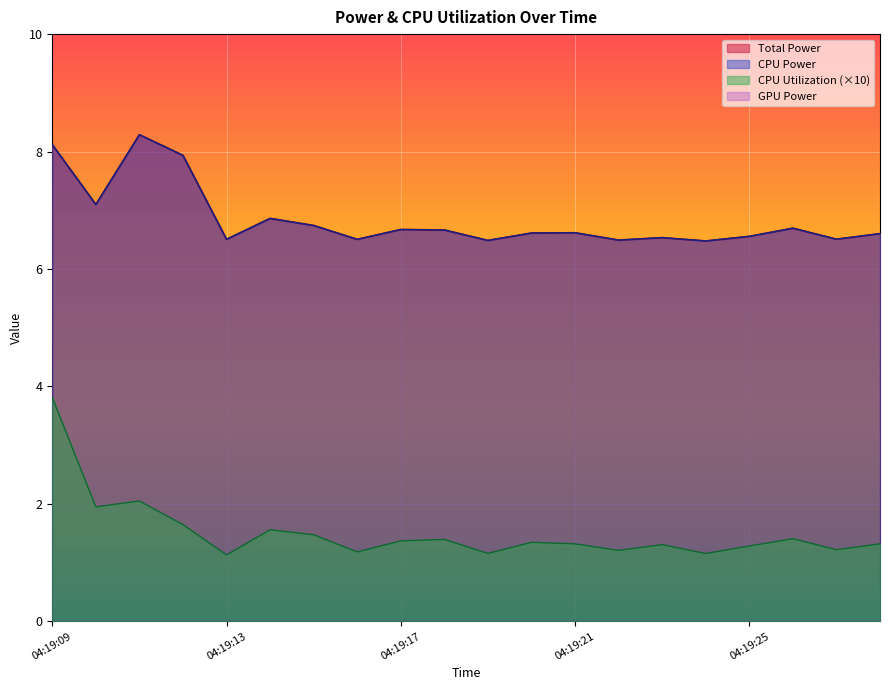

What is the difference between the second highest and second lowest values in the CPU Power series?

1.6